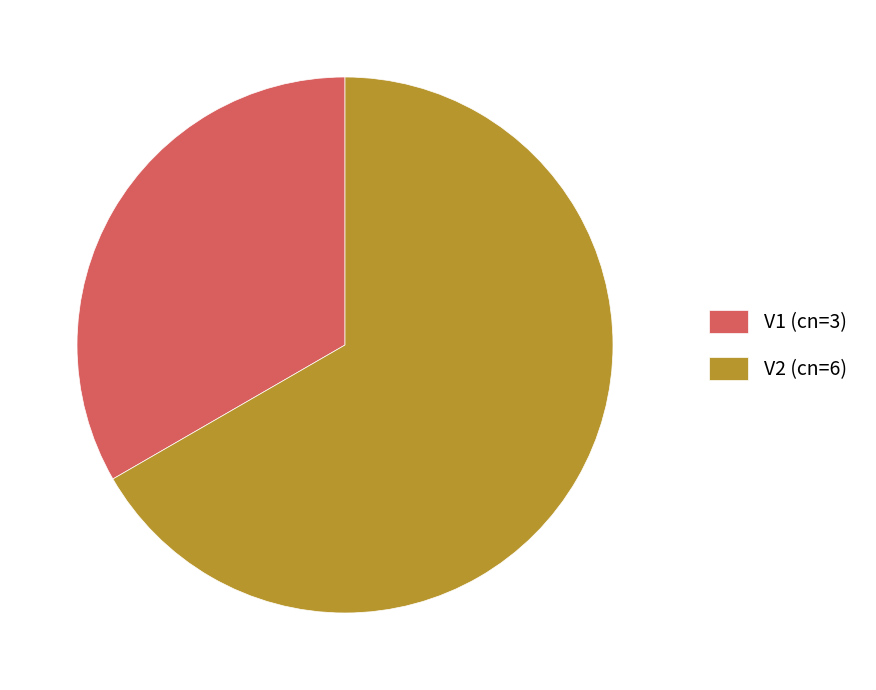

Which slice represents more than half of the pie?

V2